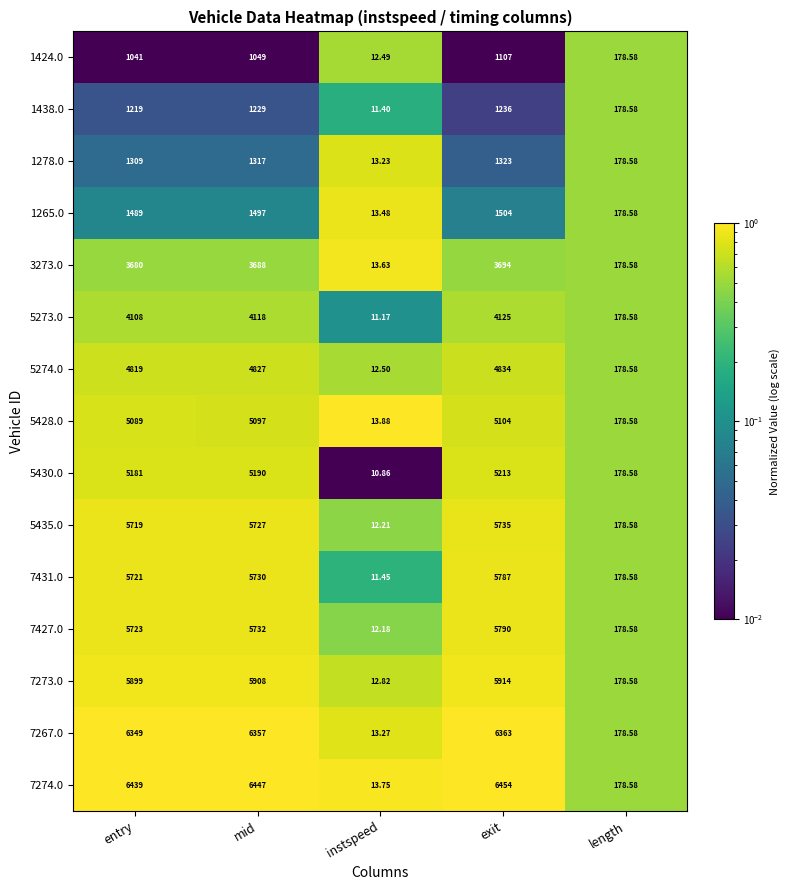

List the labels in order of 5428.0 value, largest first.

exit, mid, entry, length, instspeed